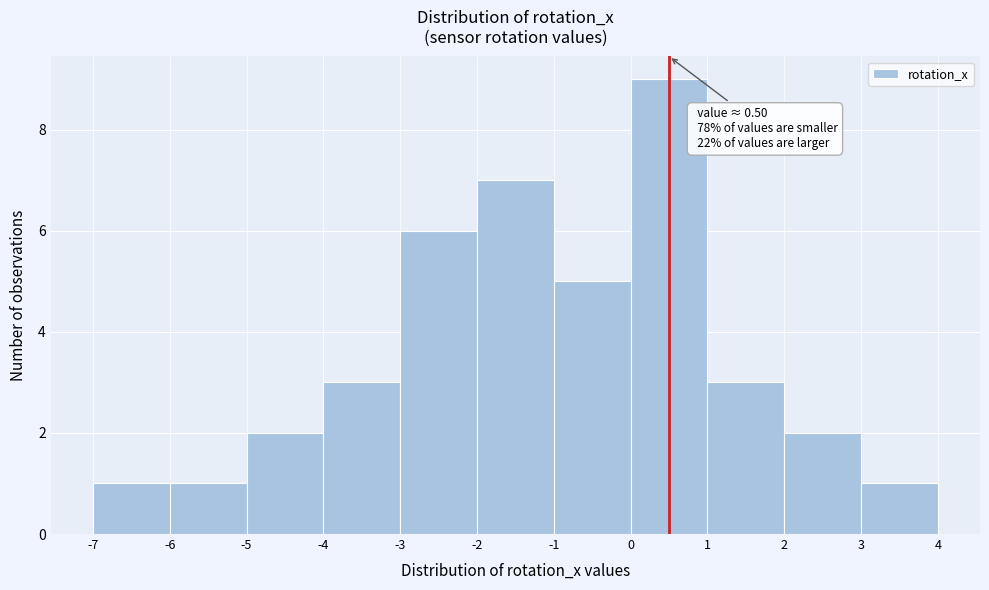

Over which range of the x-axis is the bar tallest?

0 to 1